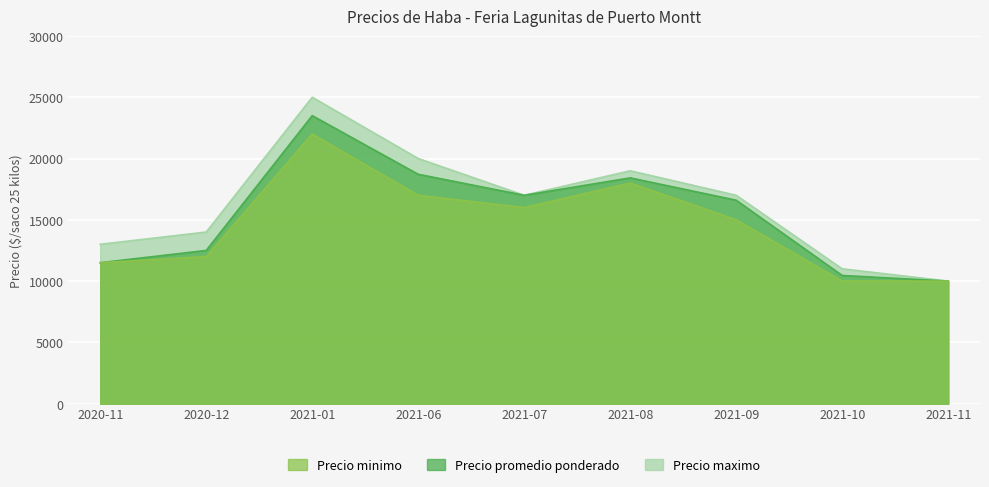

The Precio maximo series shows 18417 at 2021-10. True or false?

False